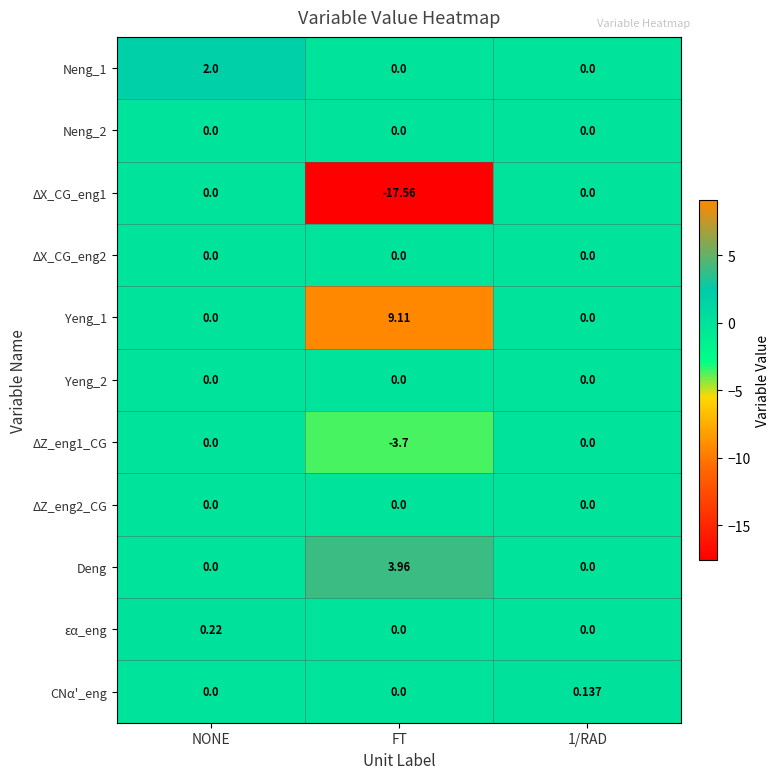

Which category has the lowest value in the ΔZ_eng1_CG series?

FT